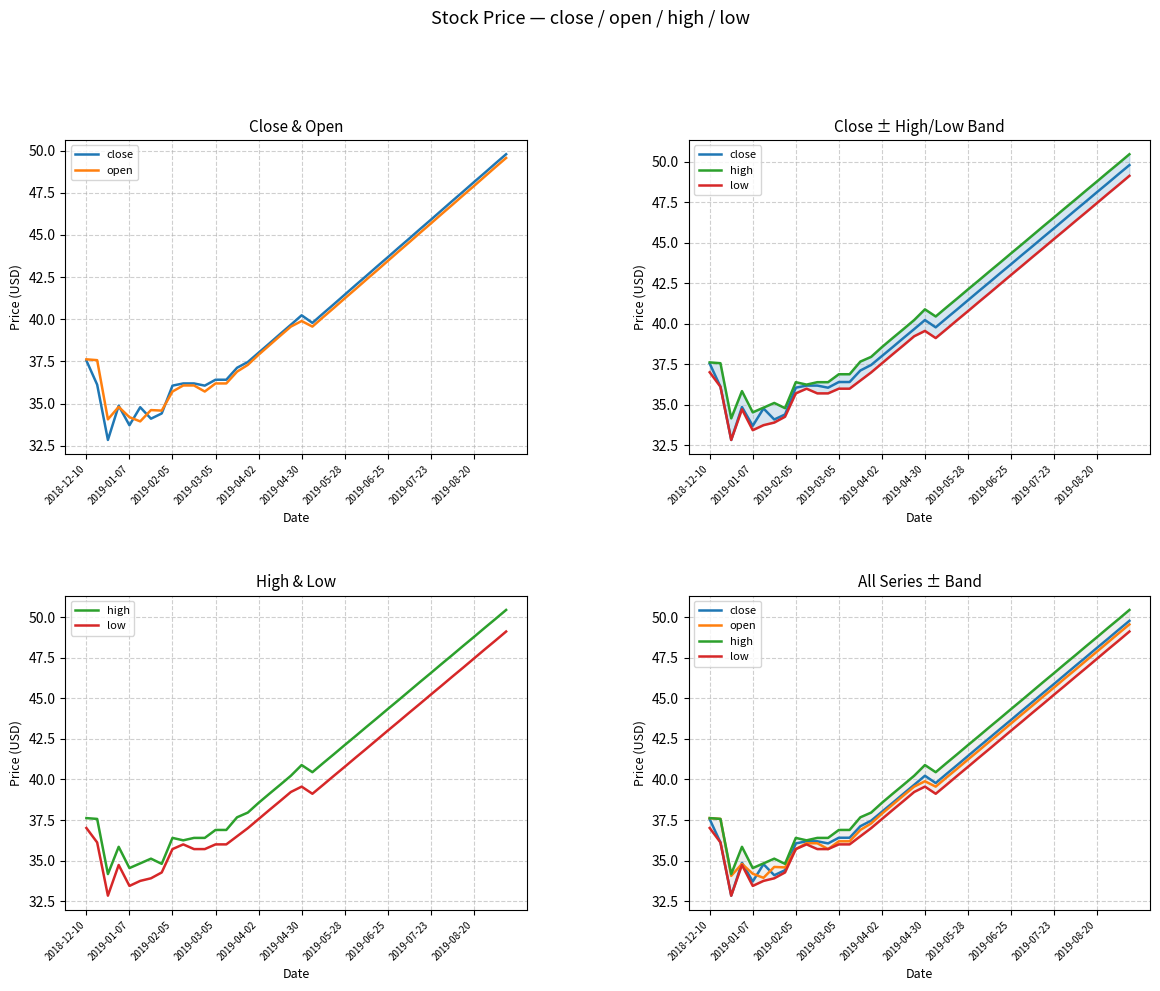

How many lines are shown in the chart?

4